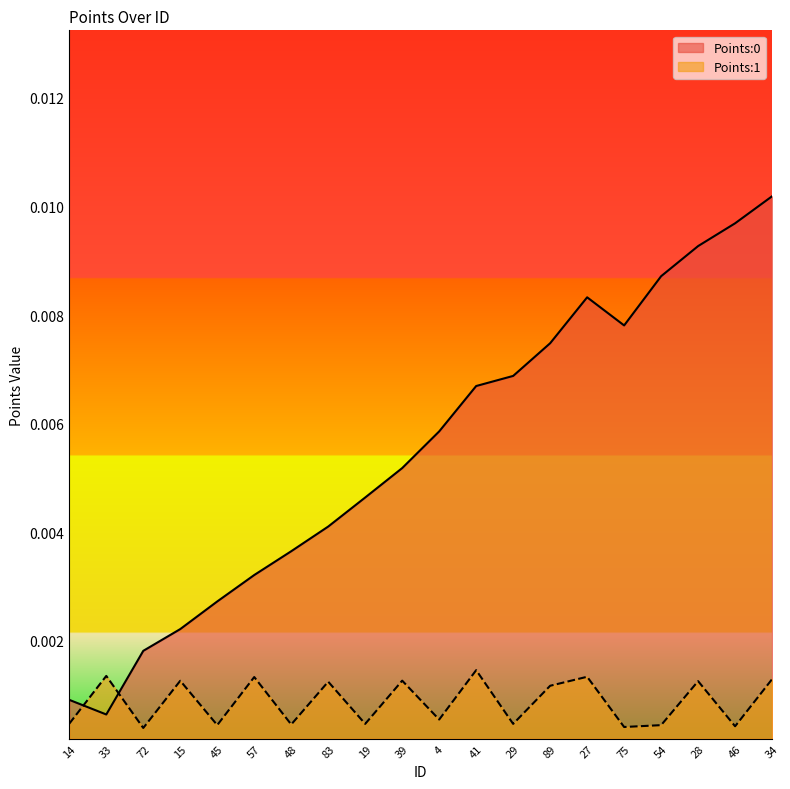

The Points:1 series shows 0.0 at 89. True or false?

False